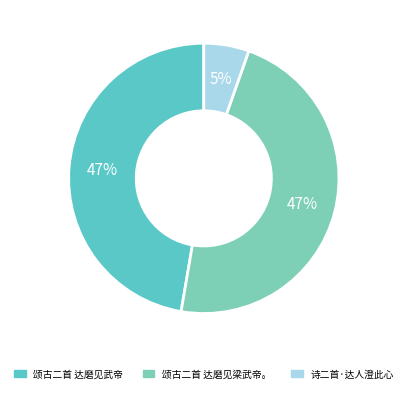

Count the number of slices in the pie.

3